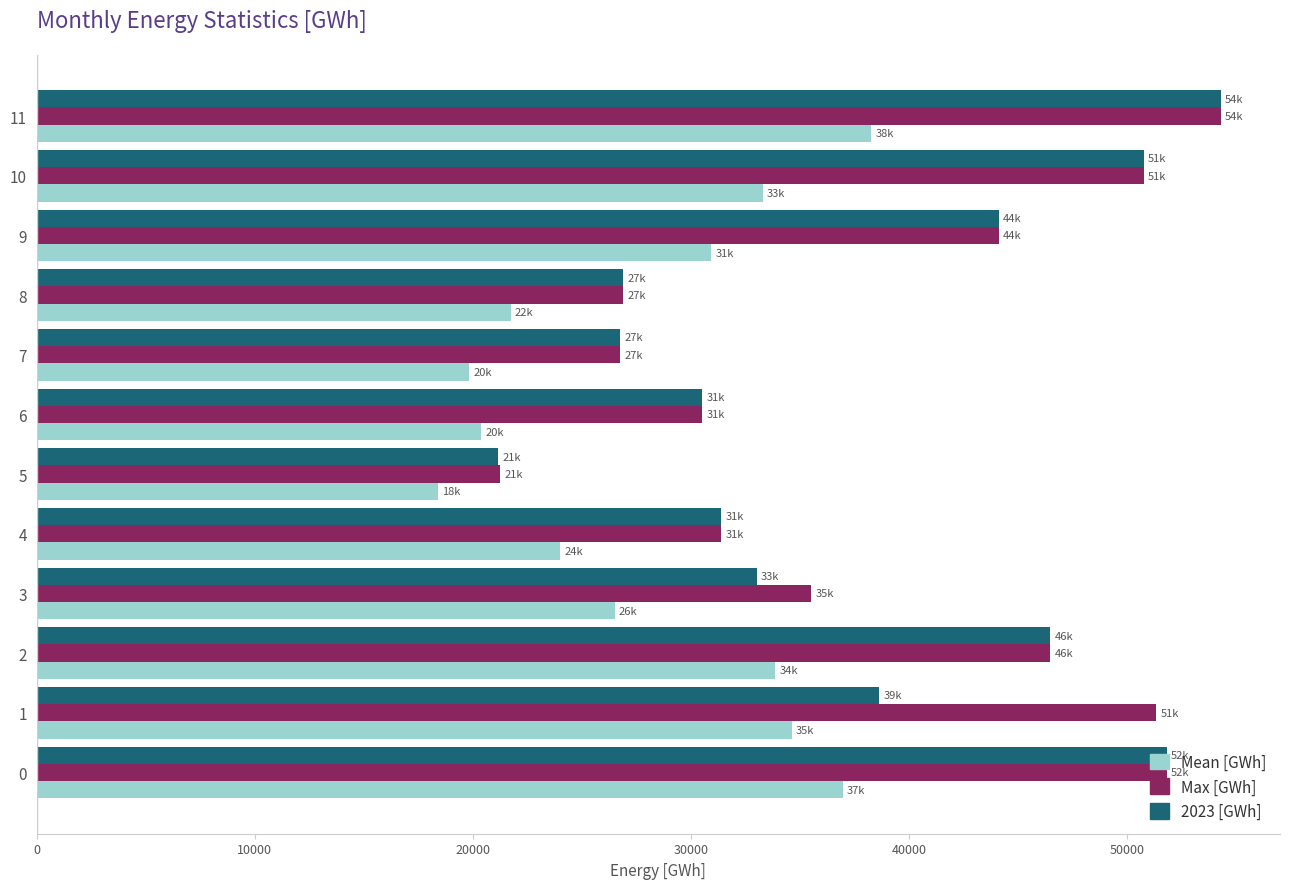

What value does the Mean [GWh] series have at 4?

24006.3